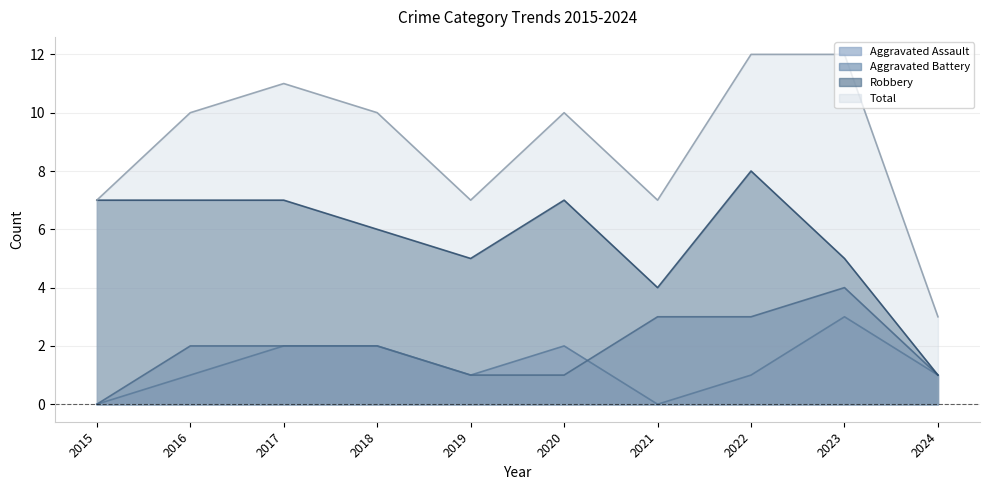

What is the sum of all Aggravated Assault values?

13